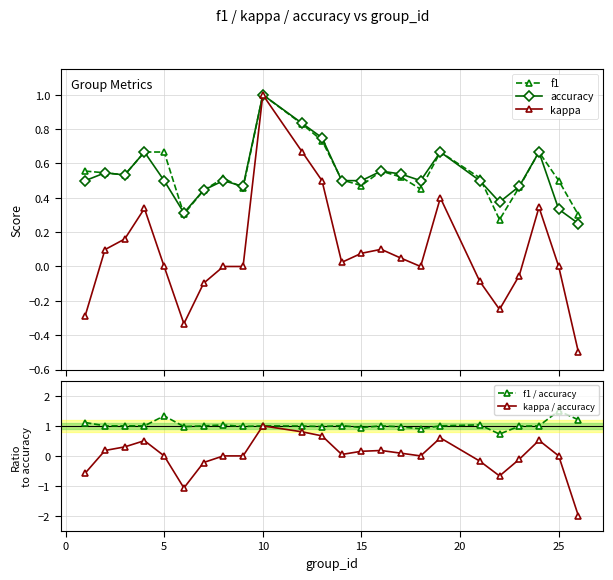

In f1 / accuracy, how many points are higher than both neighbors (excluding endpoints)?

7